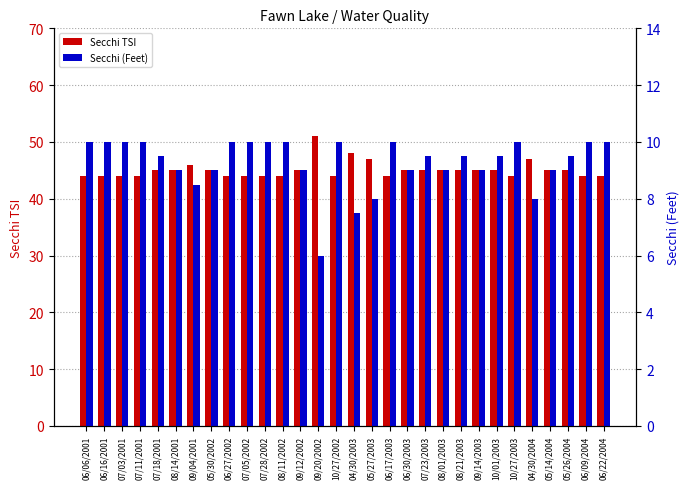

Reading left to right, extract all data points from this chart.

Secchi TSI: 44.0	44.0	44.0	44.0	45.0	45.0	46.0	45.0	44.0	44.0	44.0	44.0	45.0	51.0	44.0	48.0	47.0	44.0	45.0	45.0	45.0	45.0	45.0	45.0	44.0	47.0	45.0	45.0	44.0	44.0
Secchi (Feet): 10.0	10.0	10.0	10.0	9.5	9.0	8.5	9.0	10.0	10.0	10.0	10.0	9.0	6.0	10.0	7.5	8.0	10.0	9.0	9.5	9.0	9.5	9.0	9.5	10.0	8.0	9.0	9.5	10.0	10.0